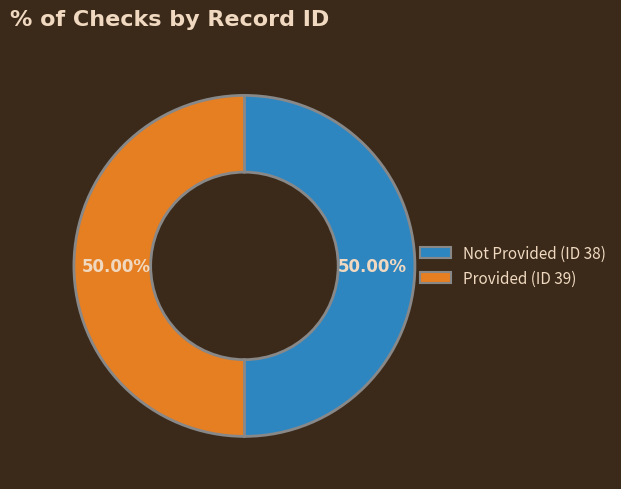

How many slices are in this pie chart?

2